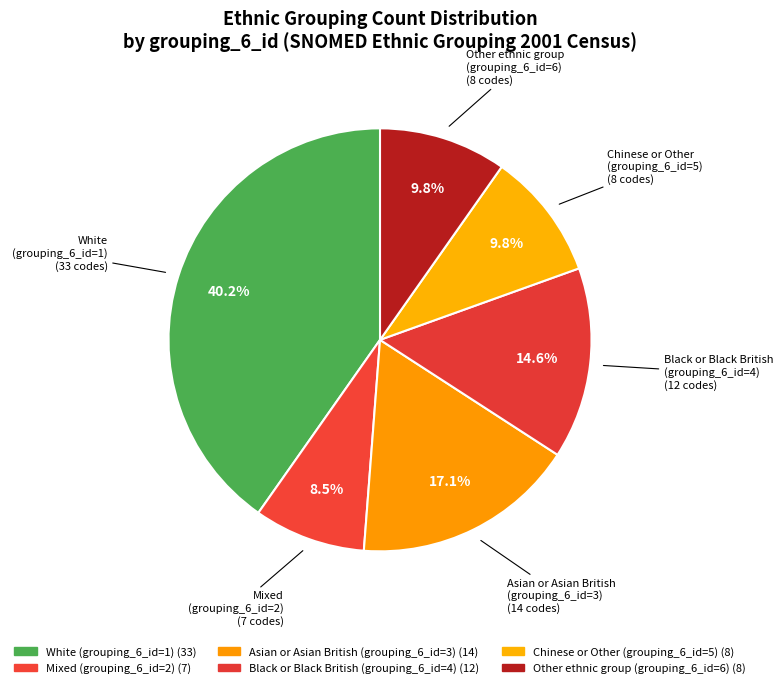

How many slices are in this pie chart?

6